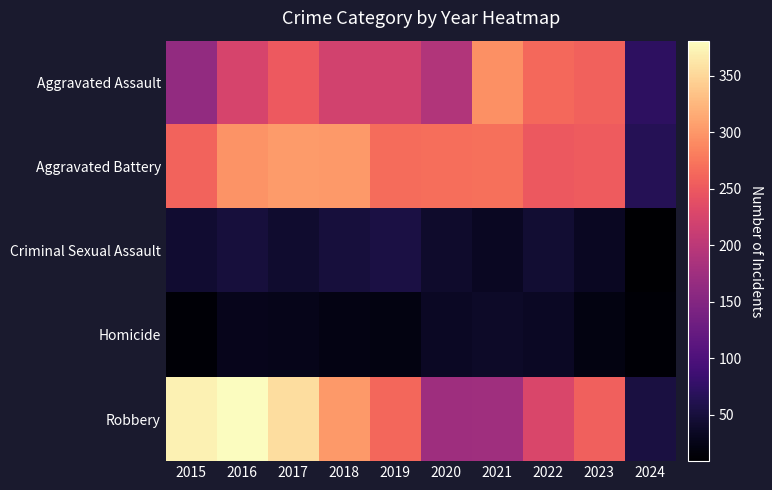

Reading left to right, what are all the values shown in this chart?

Aggravated Assault: 2015=164	2016=225	2017=251	2018=220	2019=220	2020=192	2021=295	2022=264	2023=258	2024=72
Aggravated Battery: 2015=259	2016=298	2017=303	2018=302	2019=267	2020=268	2021=270	2022=249	2023=253	2024=65
Criminal Sexual Assault: 2015=43	2016=51	2017=41	2018=51	2019=55	2020=40	2021=33	2022=45	2023=33	2024=9
Homicide: 2015=13	2016=28	2017=27	2018=23	2019=21	2020=34	2021=38	2022=35	2023=22	2024=12
Robbery: 2015=372	2016=381	2017=356	2018=302	2019=263	2020=174	2021=175	2022=227	2023=257	2024=54